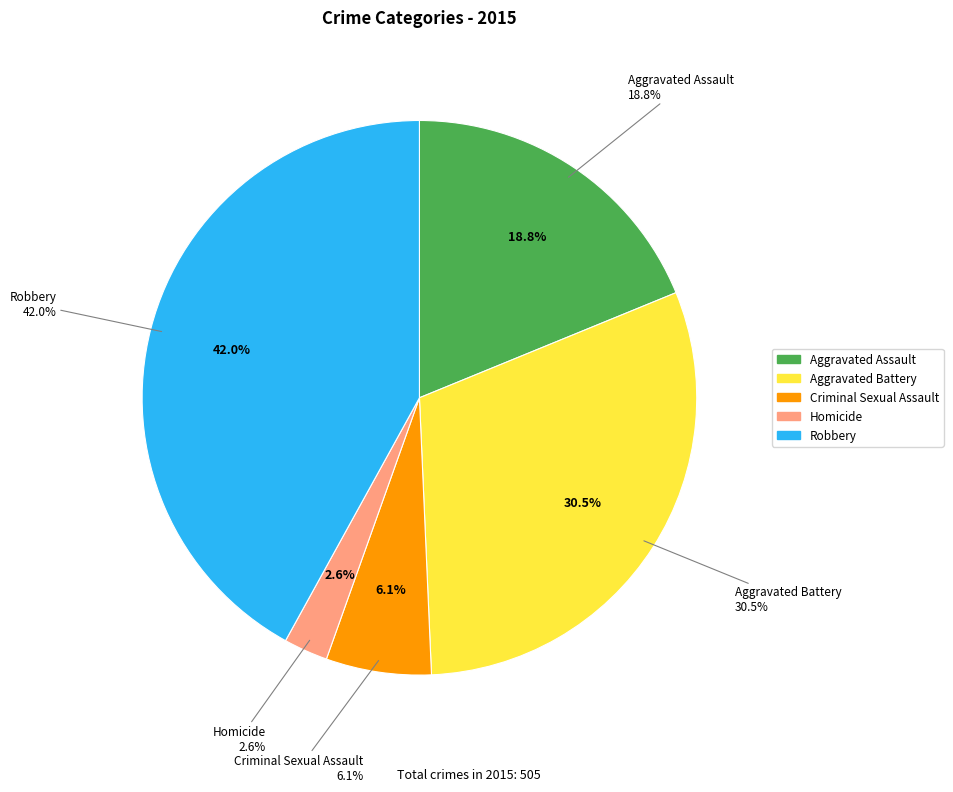

How many slices are in this pie chart?

5